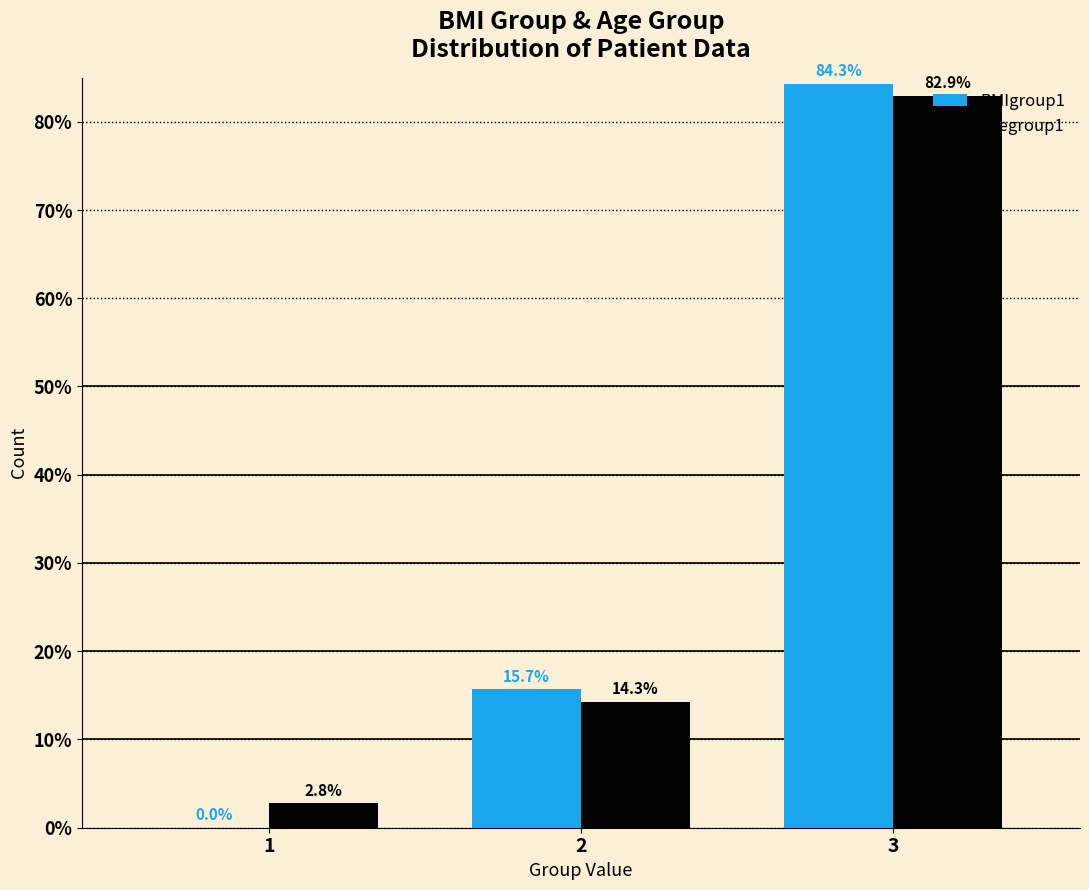

Reading left to right, what are all the values shown in this chart?

BMIgroup1: 1=0.0	2=15.7	3=84.3
Agegroup1: 1=2.8	2=14.3	3=82.9